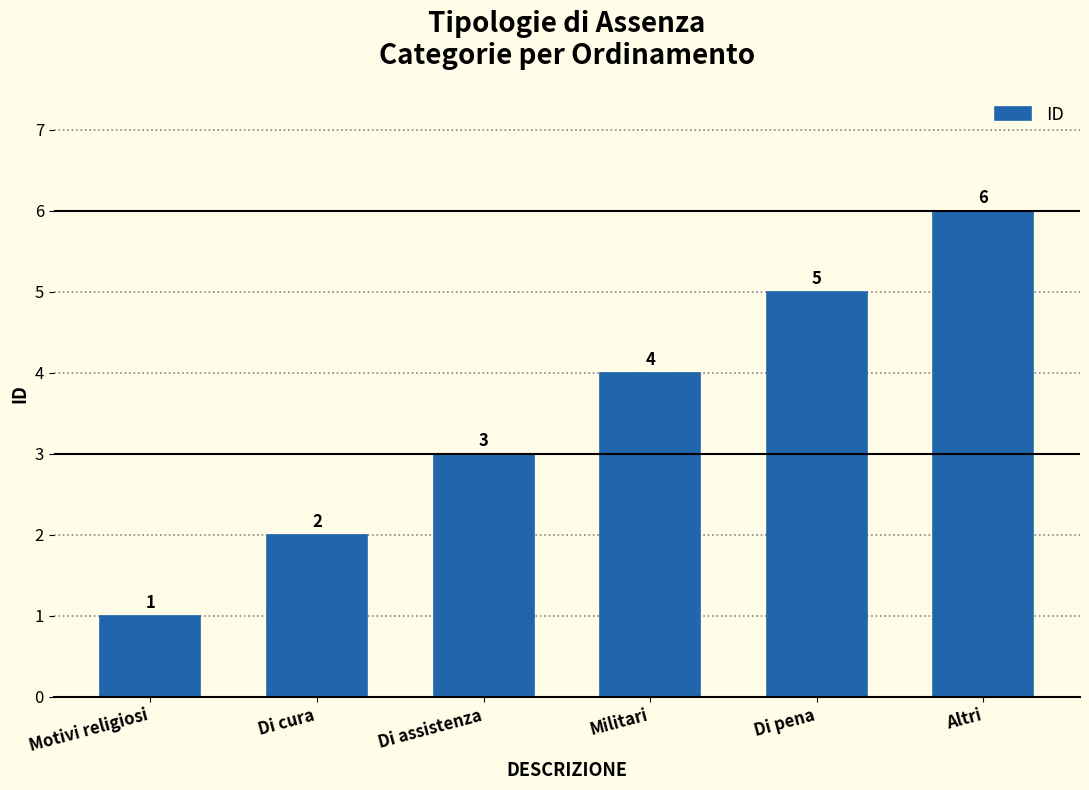

Does the chart contain any negative values?

No